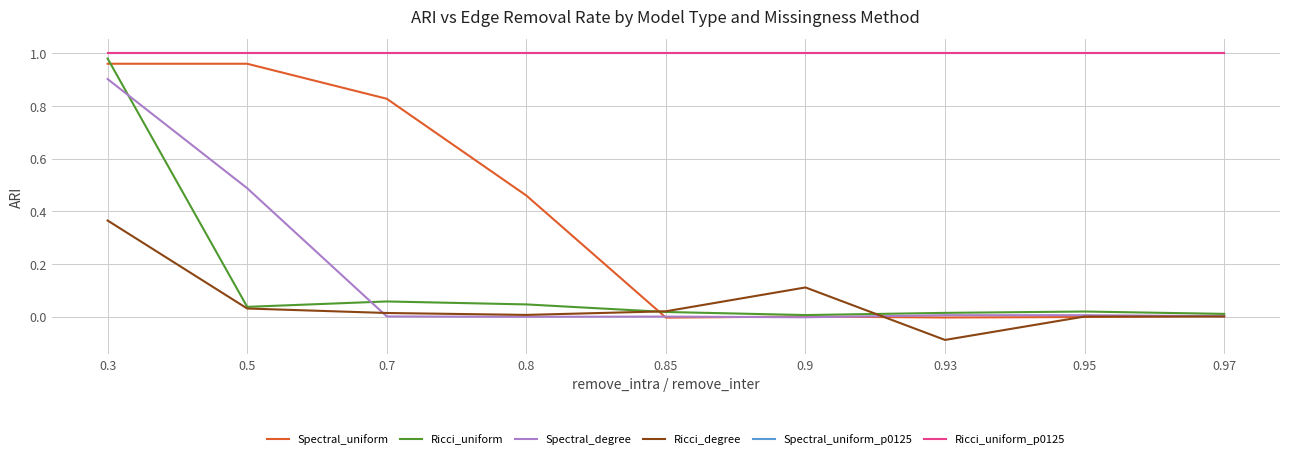

Is this an area chart (filled region under the line)?

No